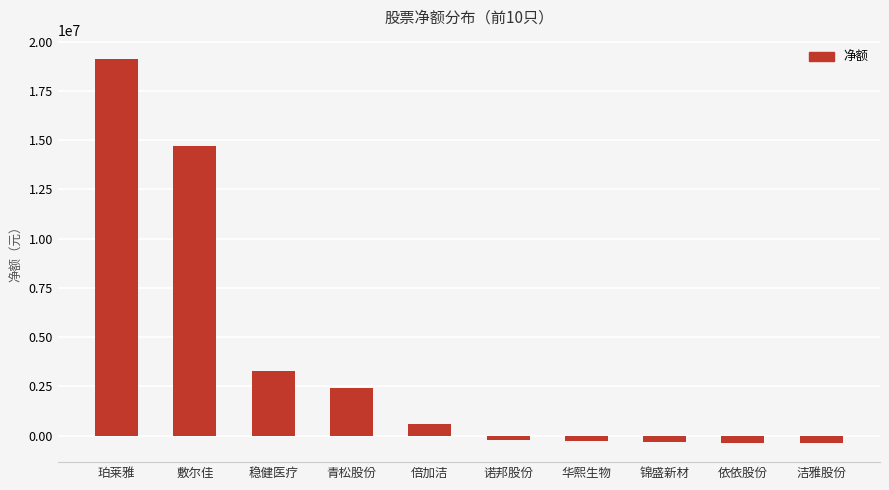

What is the label of the 6th bar from the right?

倍加洁